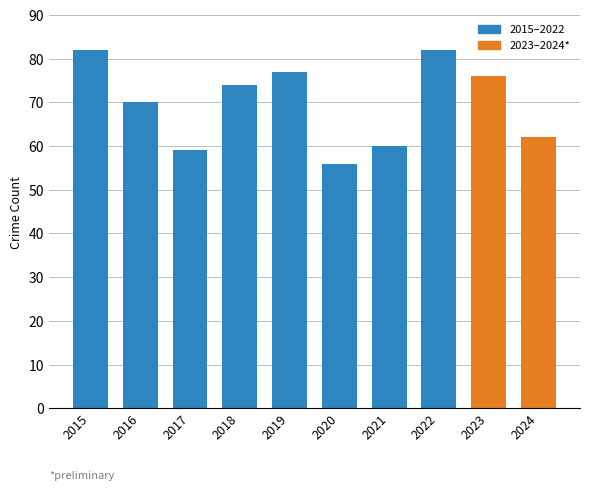

Approximately how many times larger is the value at 2020 compared to 2023?

0.7